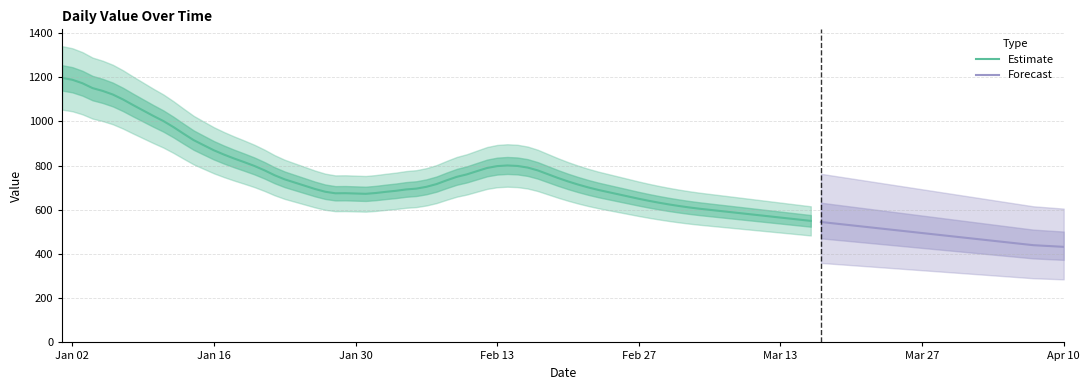

At which category does the chart reach its peak across all series?

2023-01-01